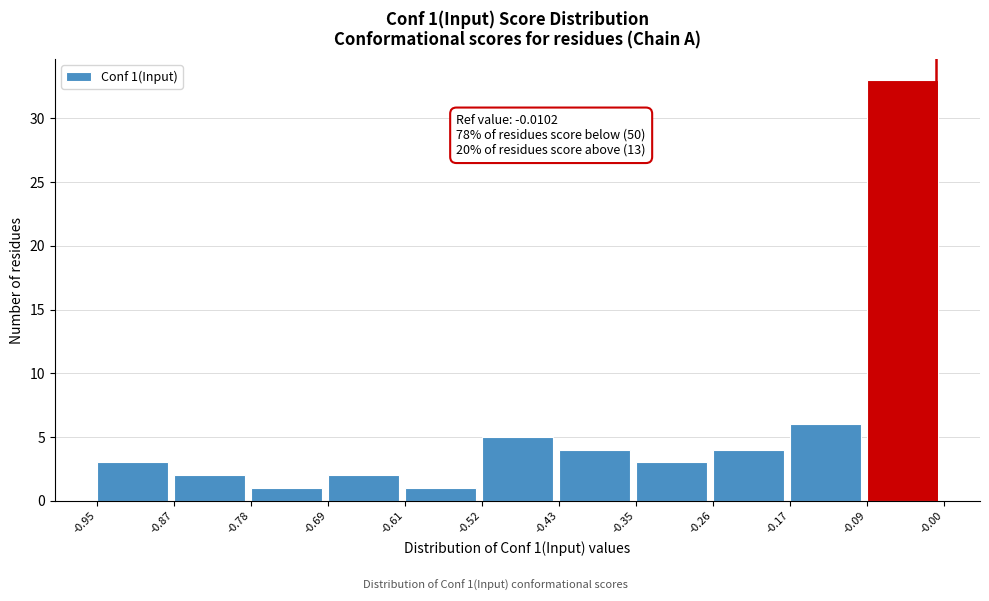

Over which range of the x-axis is the bar tallest?

-0.09 to -0.00